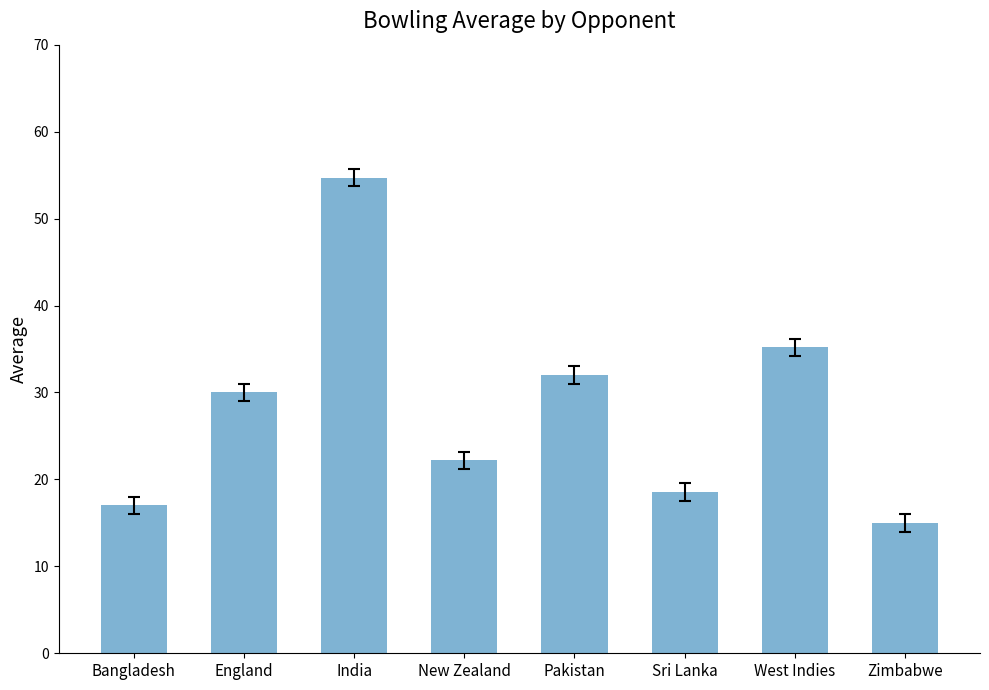

Which category has the lowest value across all series?

Zimbabwe